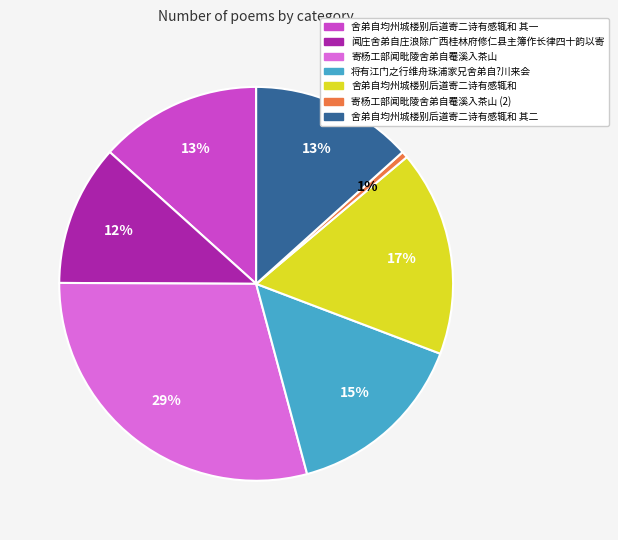

Count the number of slices in the pie.

7